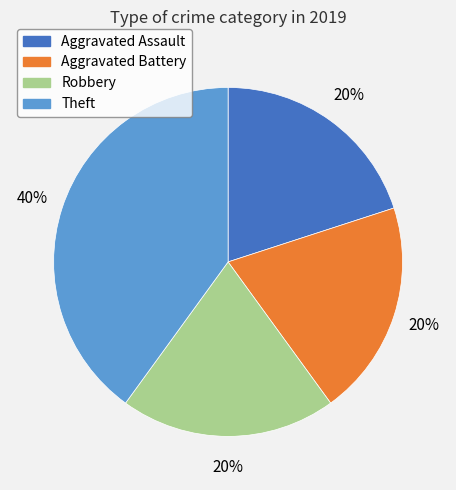

The Aggravated Assault slice represents 25% of the pie. True or false?

False